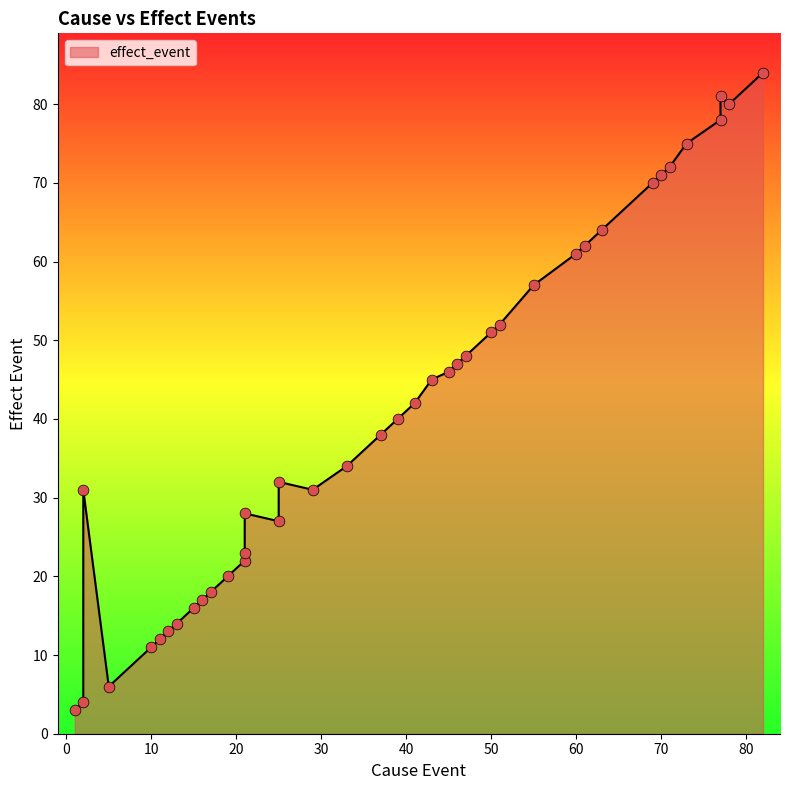

Between 43 and 29, which is larger?

43